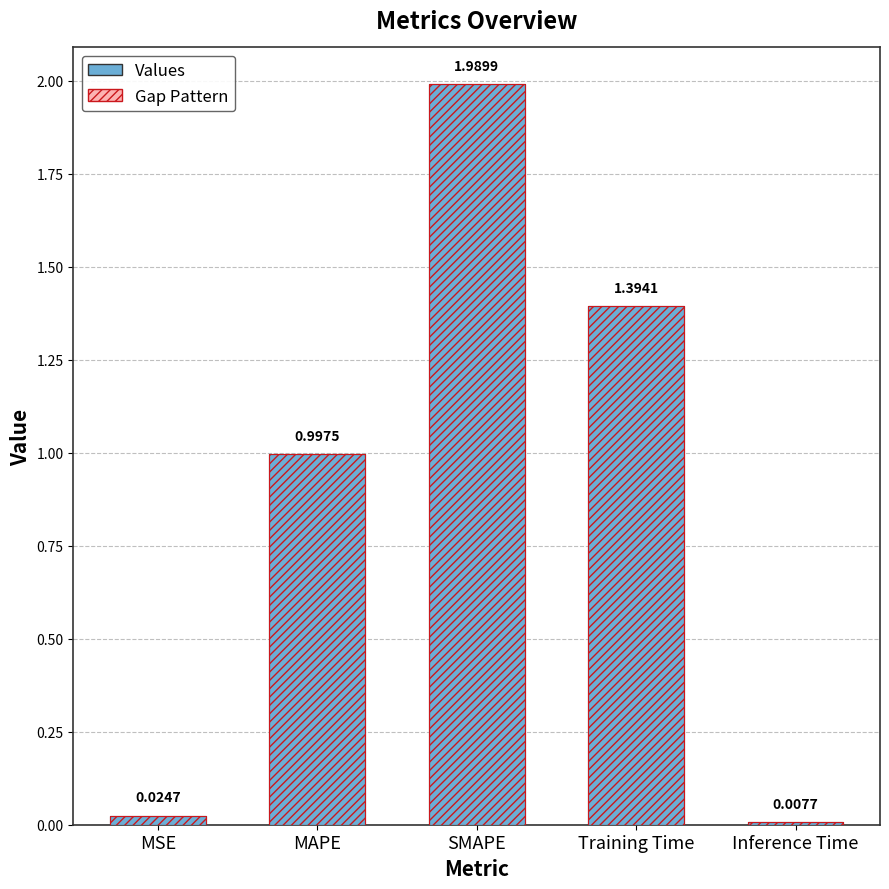

What is the maximum value shown in the chart?

2.0